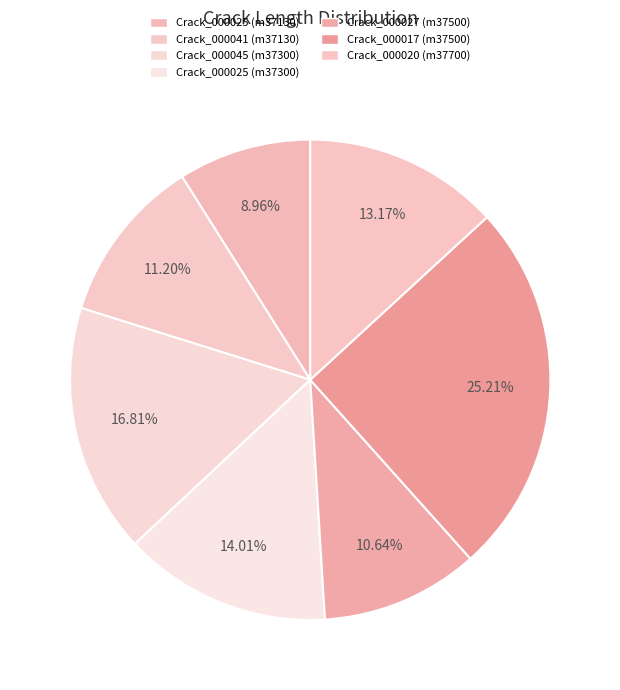

How many segments does this pie chart have?

7